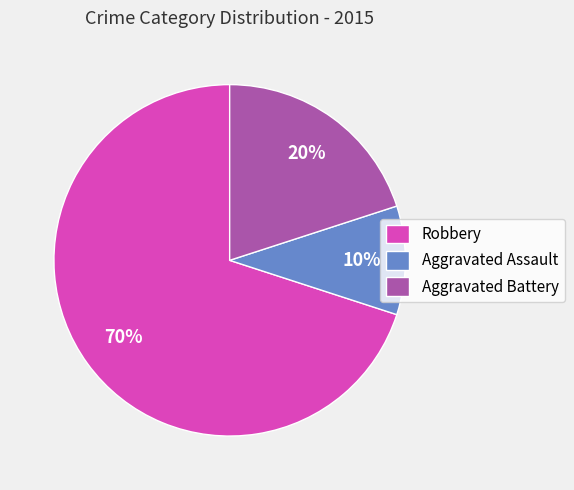

To the nearest percent, what portion does Aggravated Battery represent?

20%